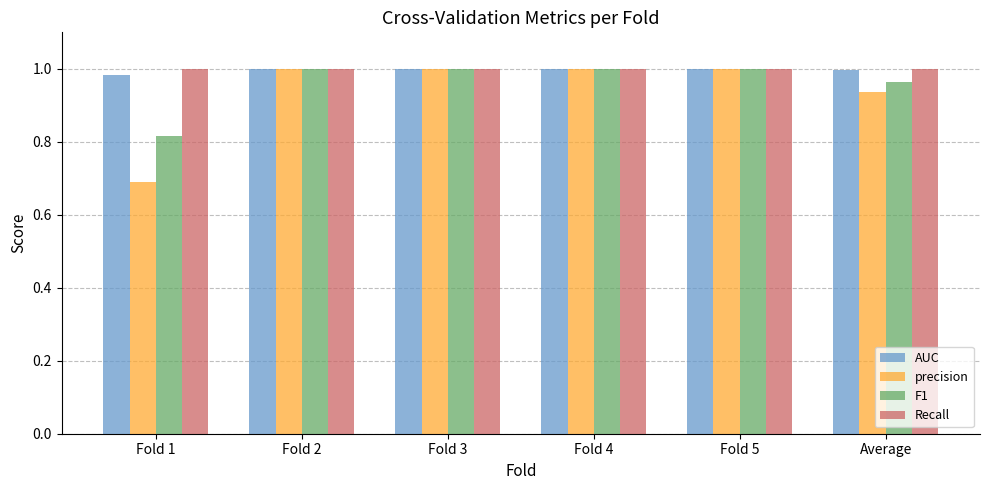

At how many categories does at least one series exceed 0?

6